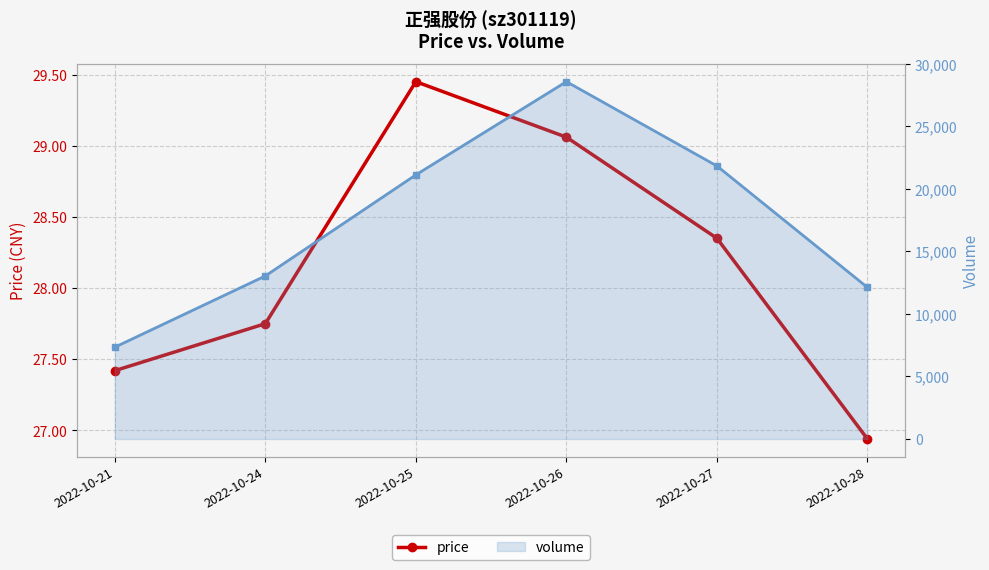

True or false: price and volume (line) cross at least once.

False